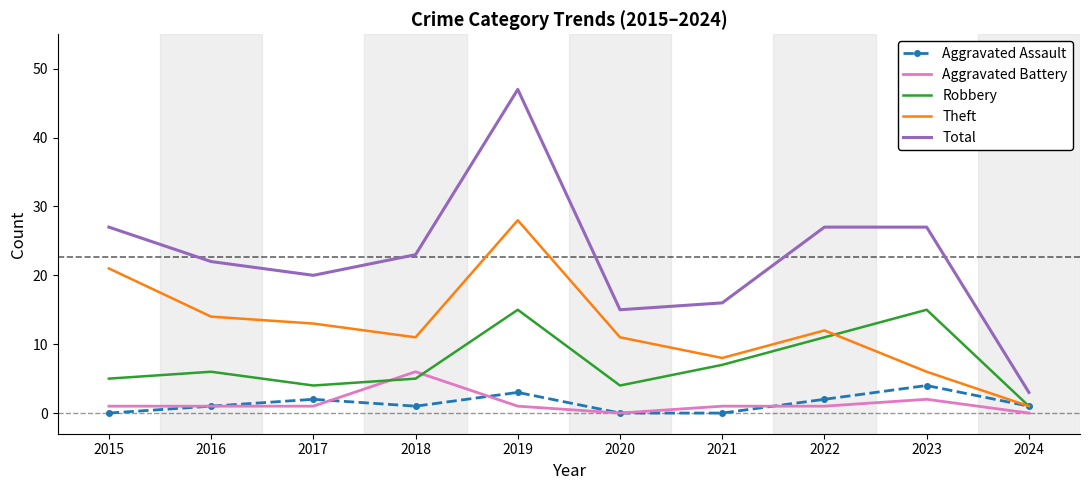

What is the minimum value for Total?

3